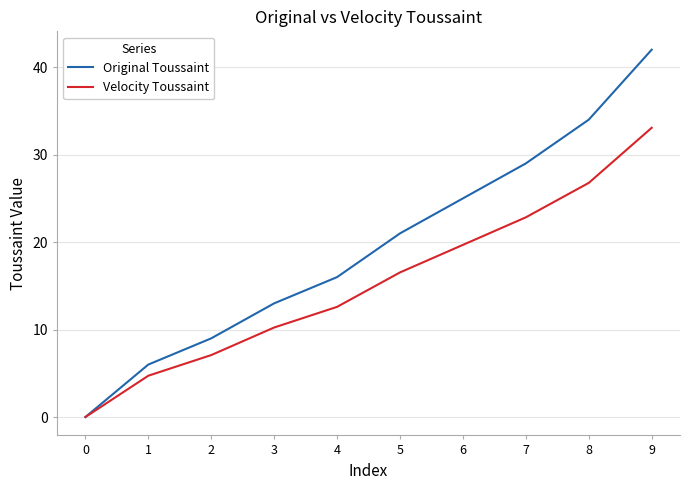

Is it true that Original Toussaint equals 6.1 at 4?

False